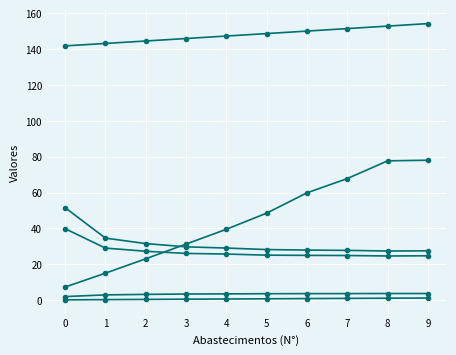

How many series are shown in this chart?

6